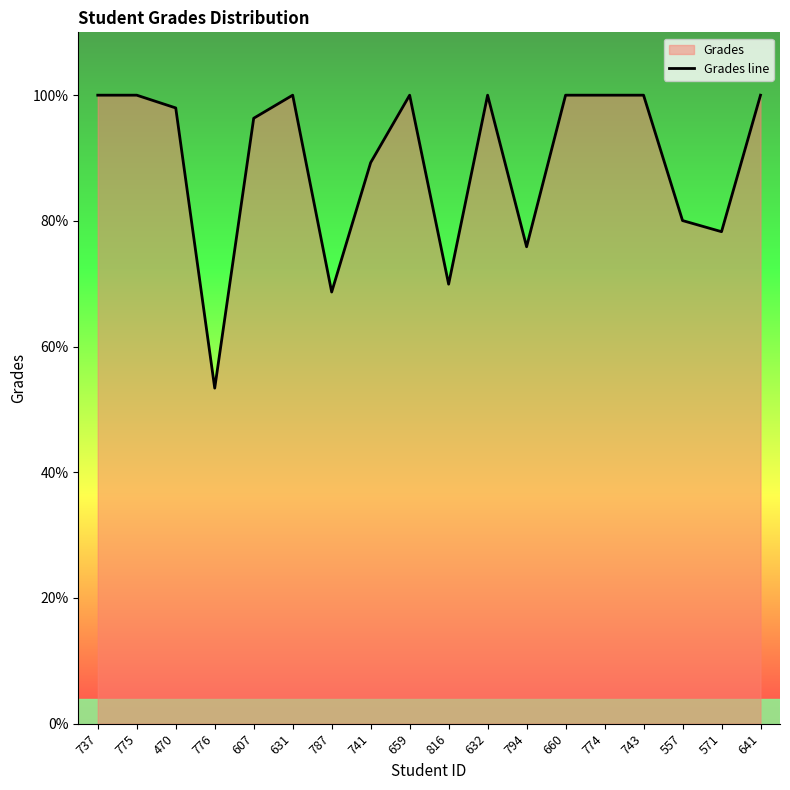

What is the value of the 12th point from the left?

75.9